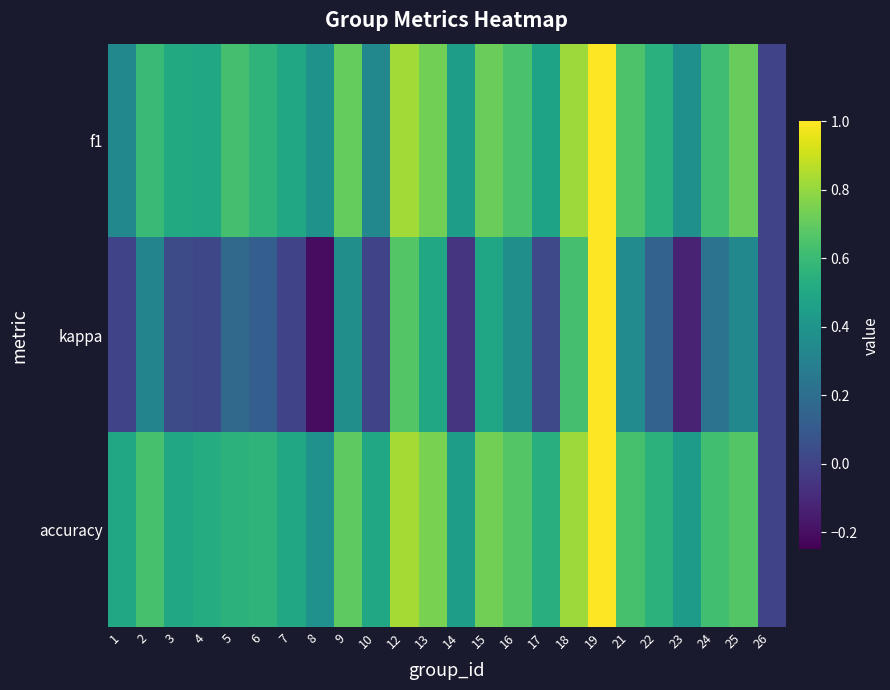

Which series has the largest range (max minus min)?

kappa